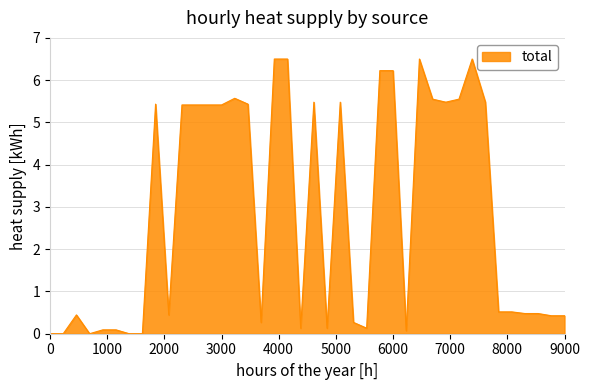

What is the greatest value displayed?

6.5